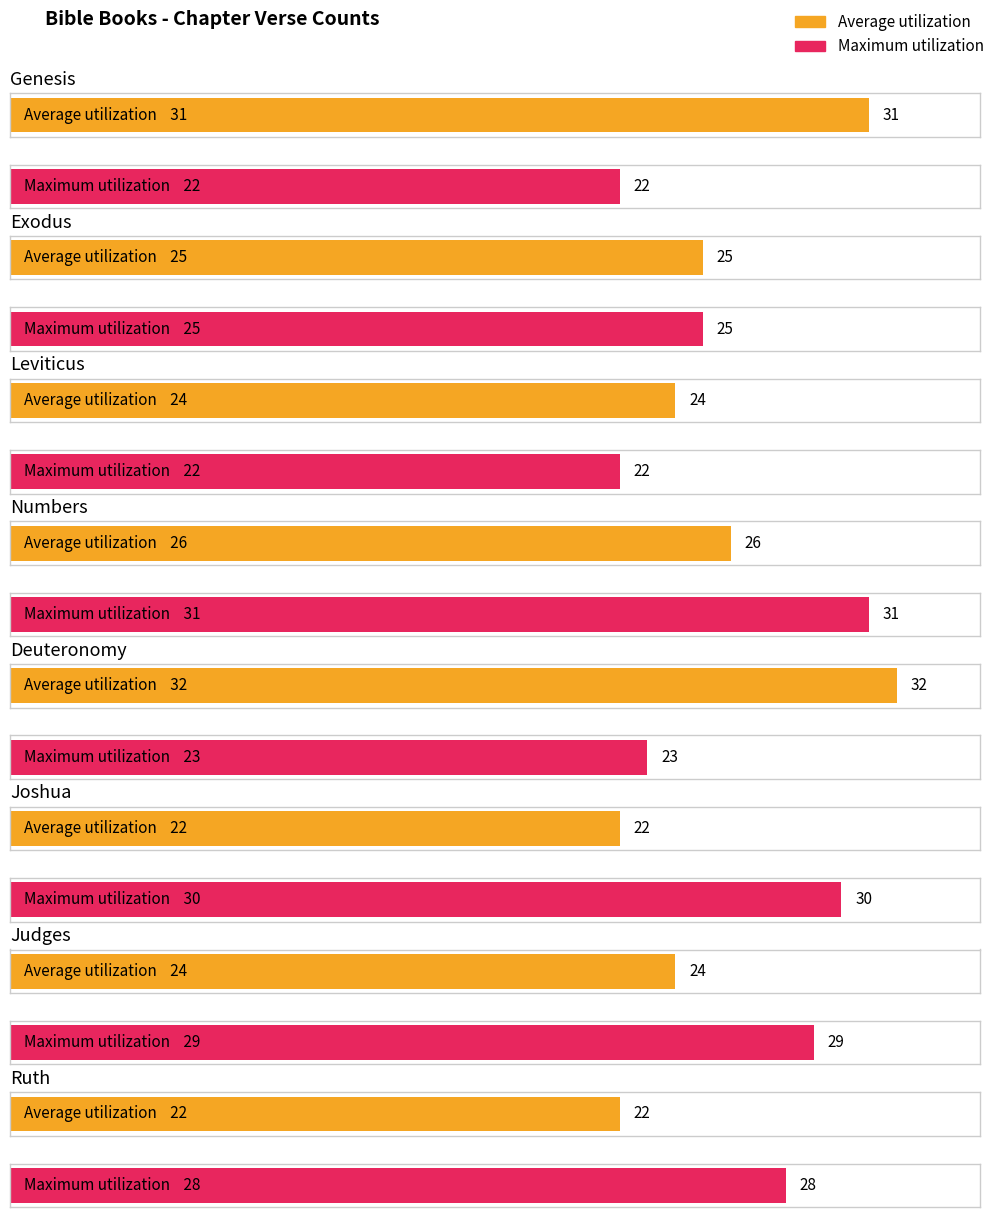

What is the value of the Average utilization bar at the 8th from the left?

22